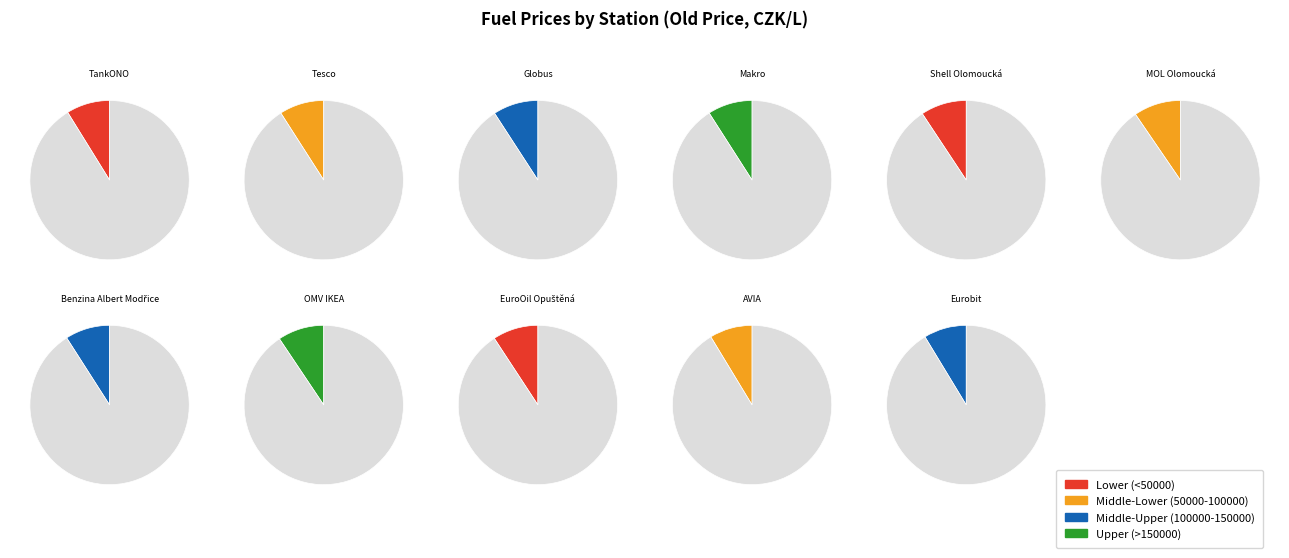

What is the change in value from Shell Olomoucká to Benzina Albert Modřice?

-1.0